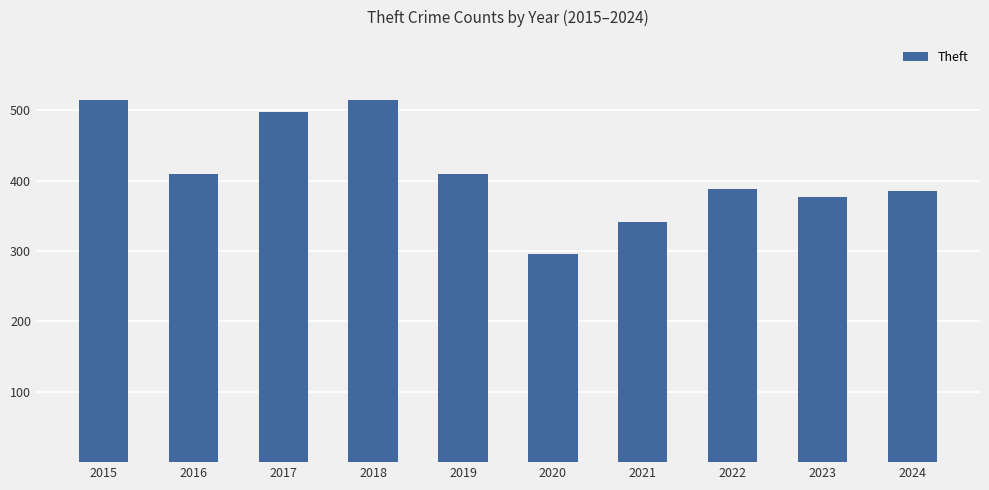

Are the bars horizontal?

No